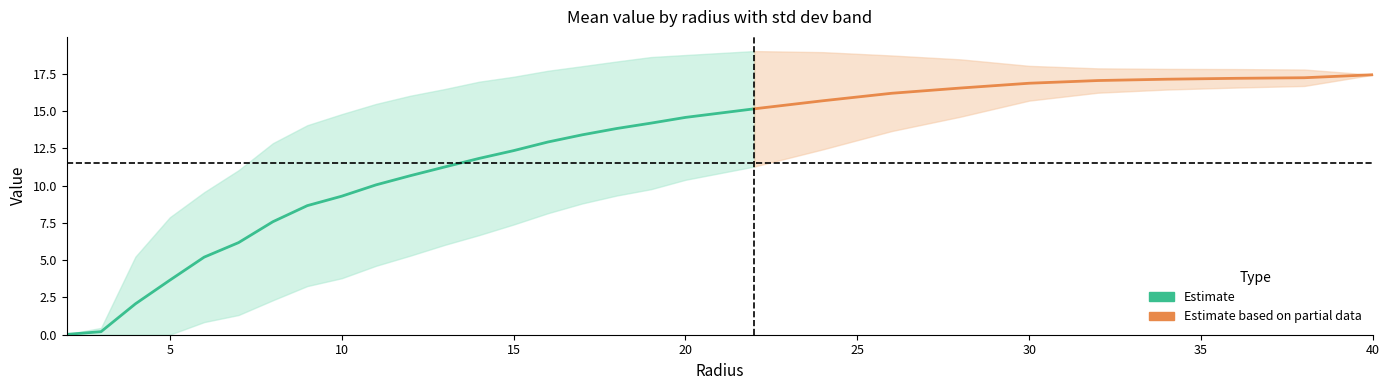

Is it true that mean equals 20.8 at 18.0?

False